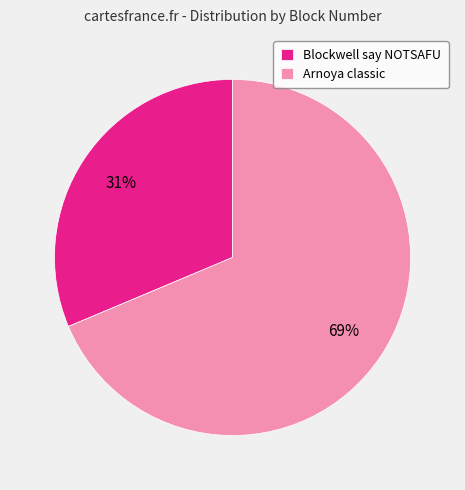

The Blockwell say NOTSAFU slice represents 31% of the pie. True or false?

True